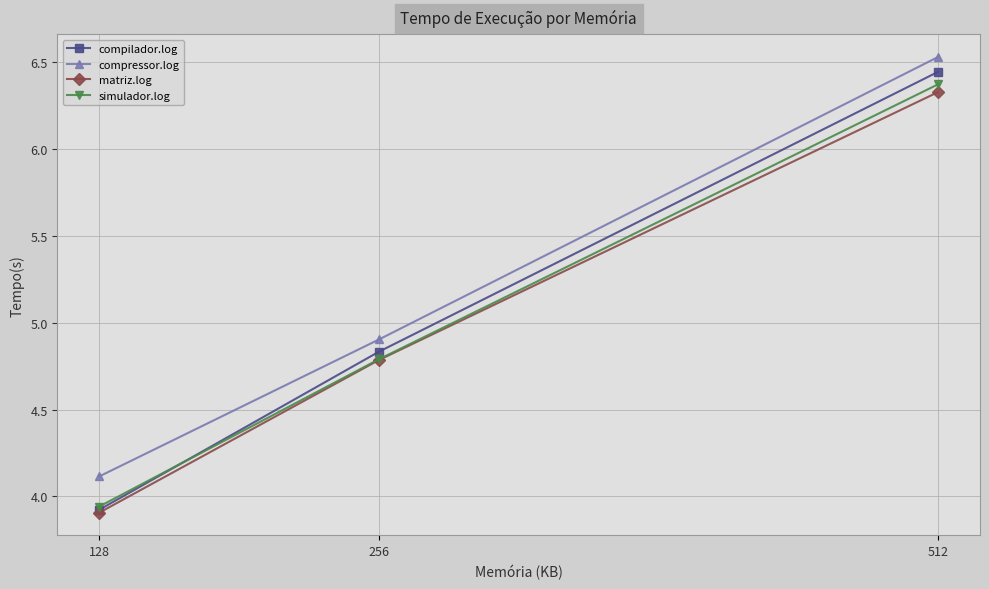

Which category has the highest value across all series?

512